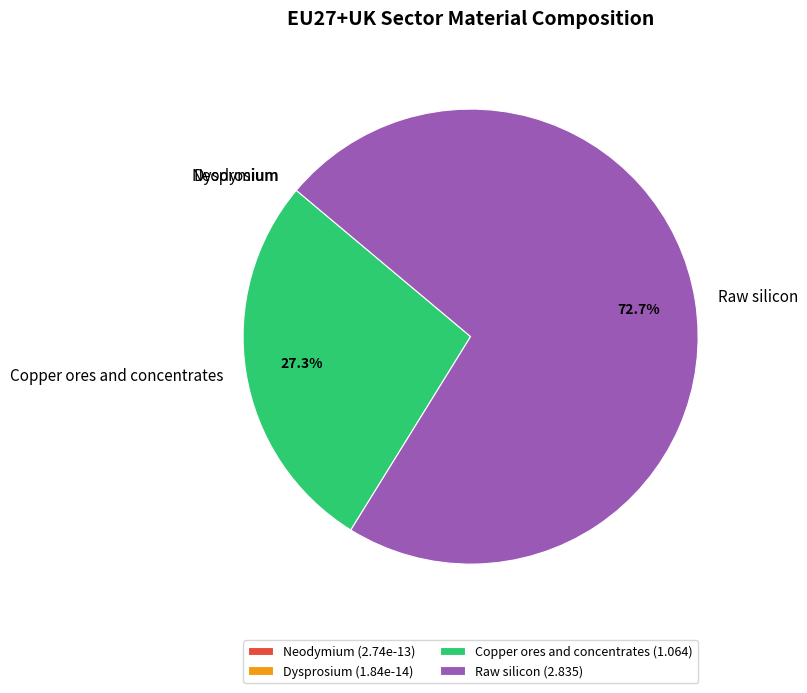

Approximately how many times larger is the value at Raw silicon compared to Copper ores and concentrates?

2.7